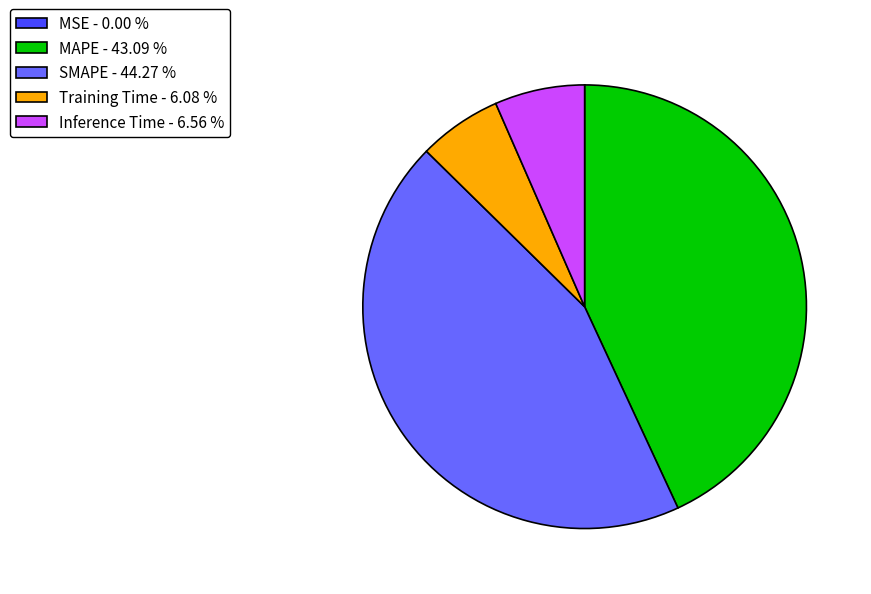

Does any single category account for the majority?

No